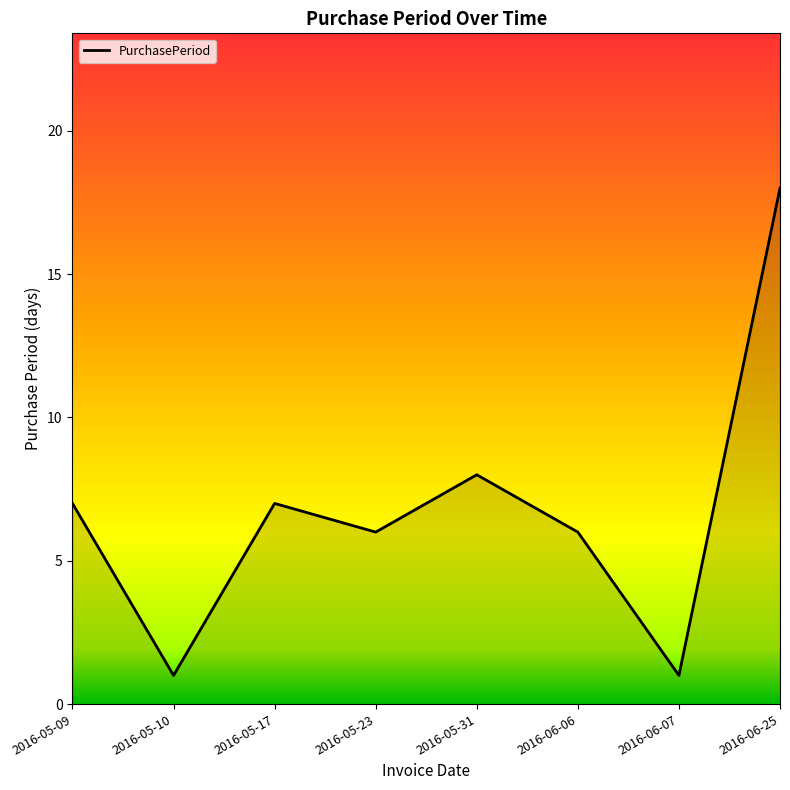

What is the average value?

7